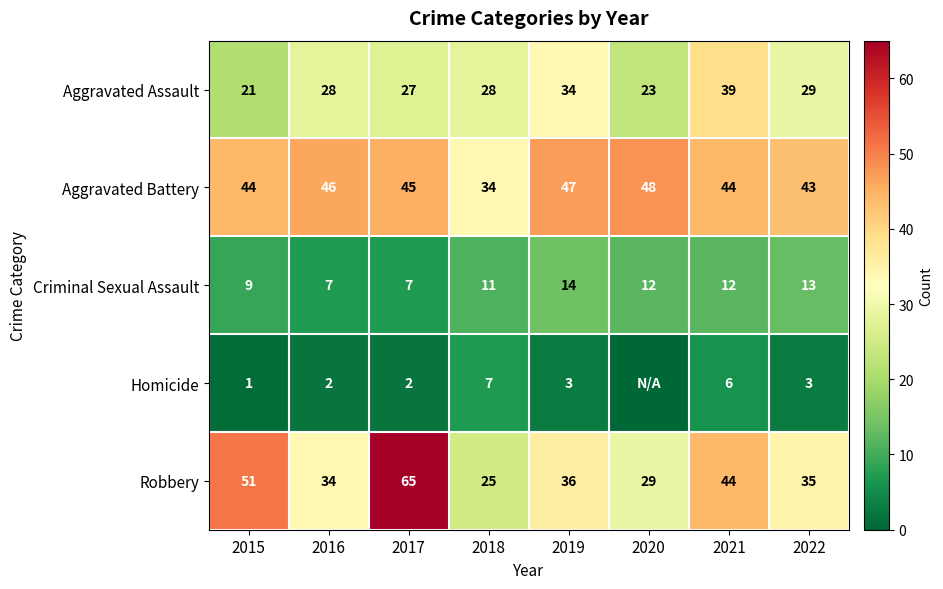

The Criminal Sexual Assault series shows 7 at 2017. True or false?

True